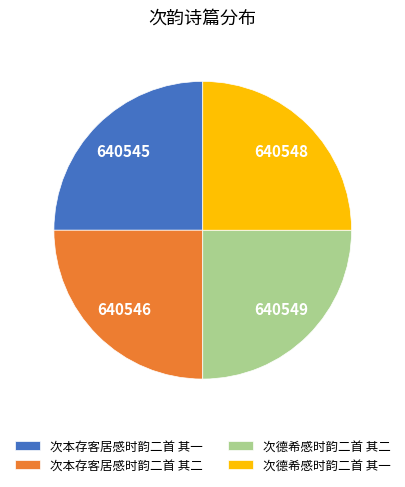

True or false: 次德希感时韵二首 其一 accounts for 35% of the total.

False